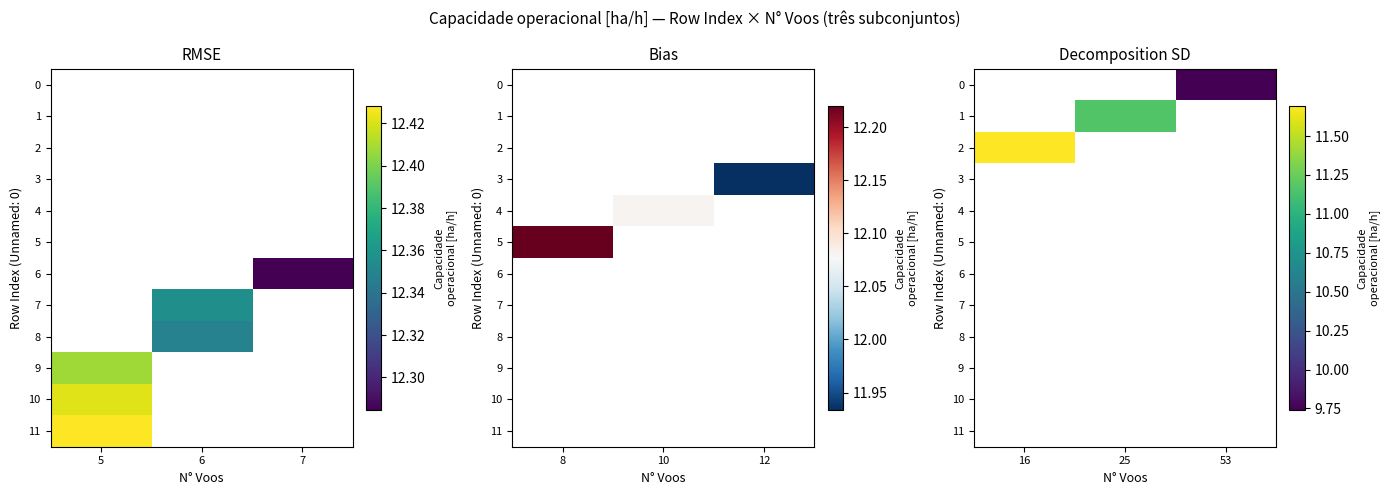

Is the value of 9 at 16 greater than the value of 5 at 25?

No